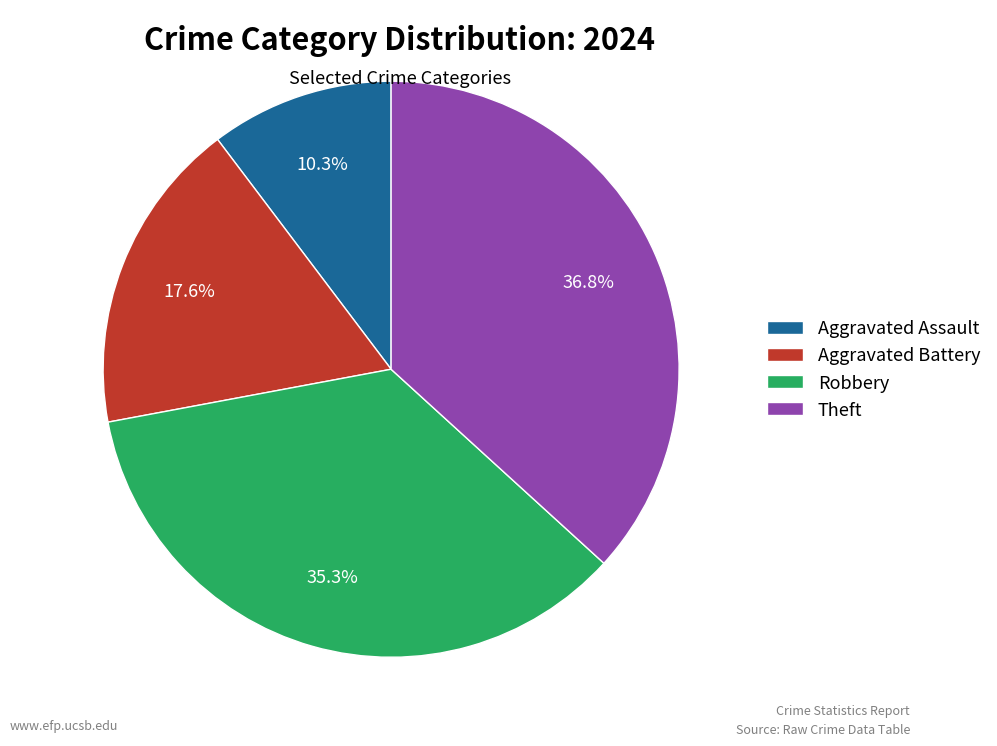

What percentage do Theft and Aggravated Assault together represent?

47.1%